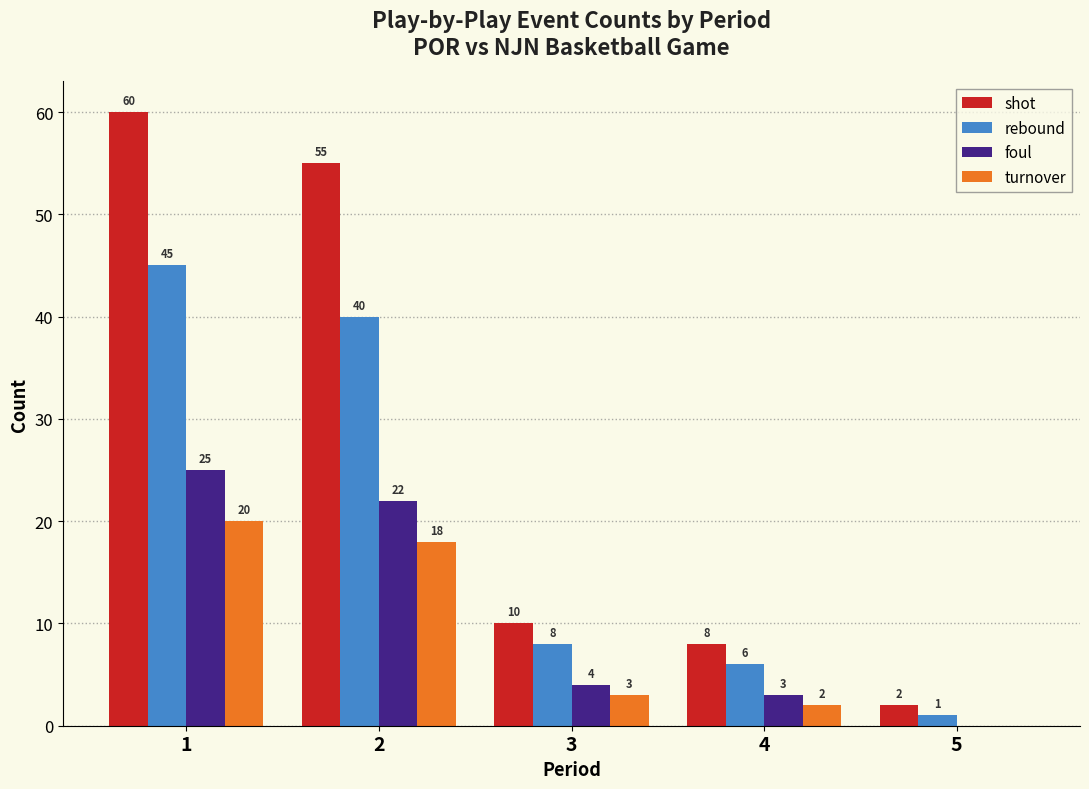

Reading left to right, what are all the values shown in this chart?

shot: 1=60	2=55	3=10	4=8	5=2
rebound: 1=45	2=40	3=8	4=6	5=1
foul: 1=25	2=22	3=4	4=3	5=0
turnover: 1=20	2=18	3=3	4=2	5=0